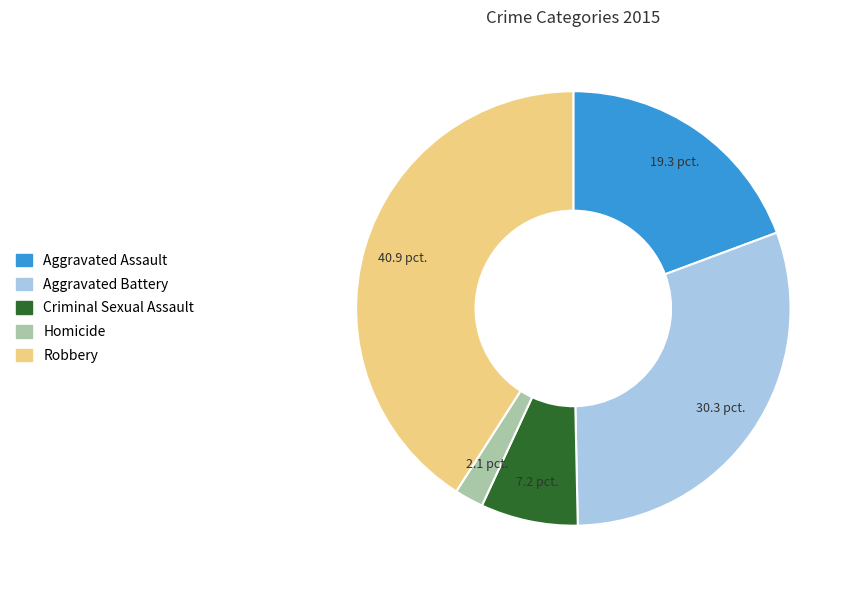

True or false: Robbery accounts for 41% of the total.

True